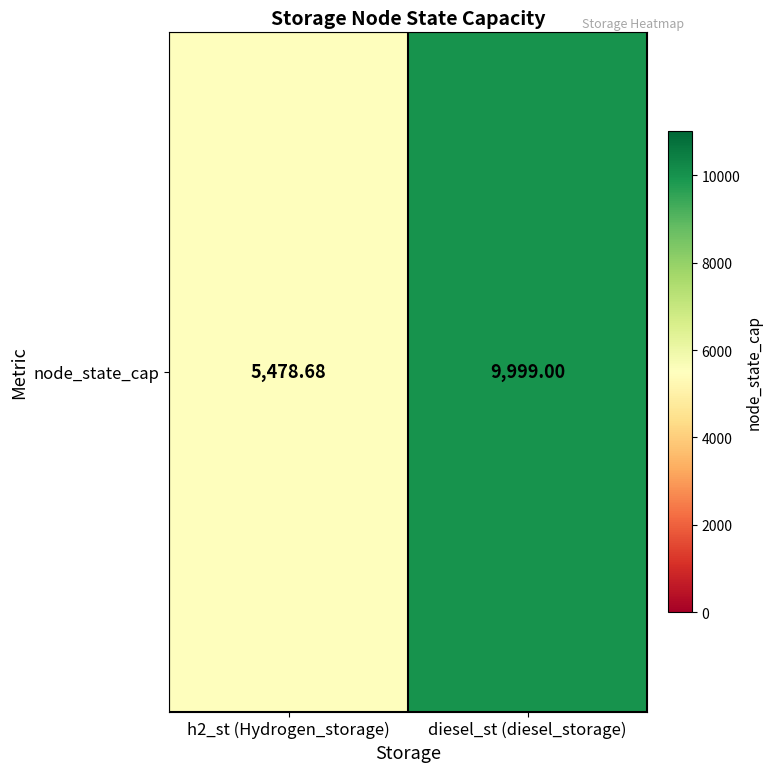

What is the maximum value shown in the chart?

9999.0